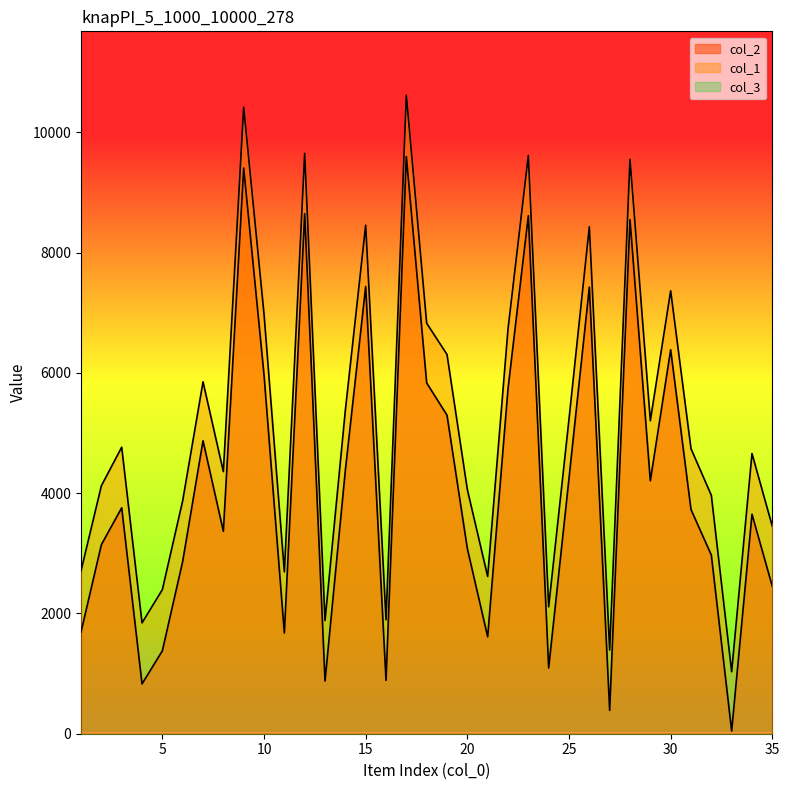

True or false: col_1 has more than 1 points higher than both neighbors.

True